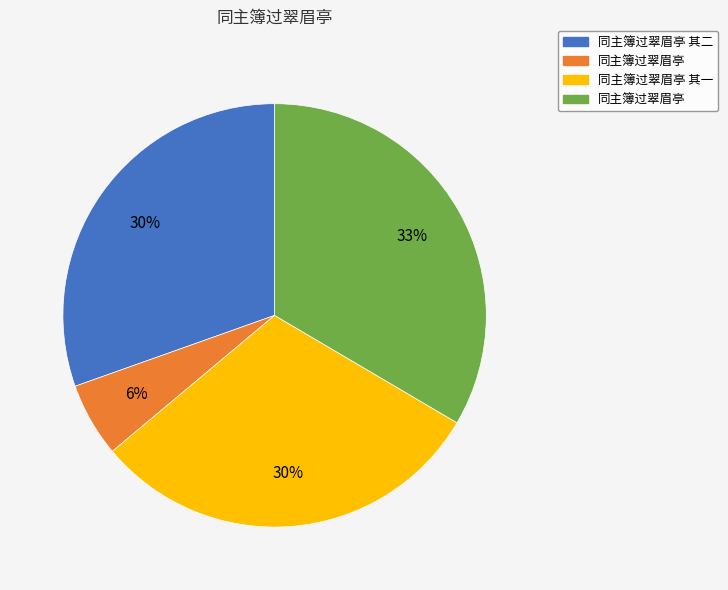

To the nearest percent, what is the average slice percentage?

25%